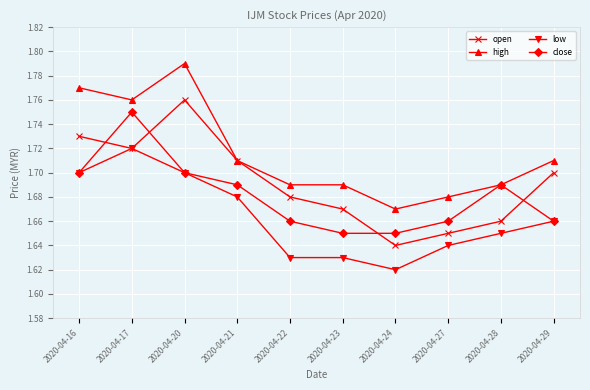

List the series in order of their overall mean, highest first.

high, open, close, low